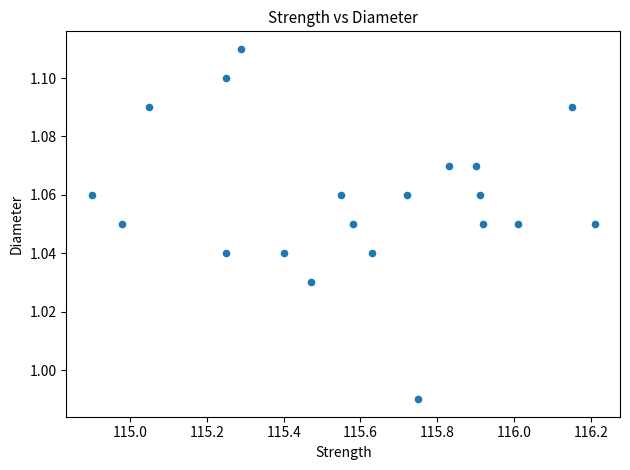

What is the range of X values (max minus min)?

1.3